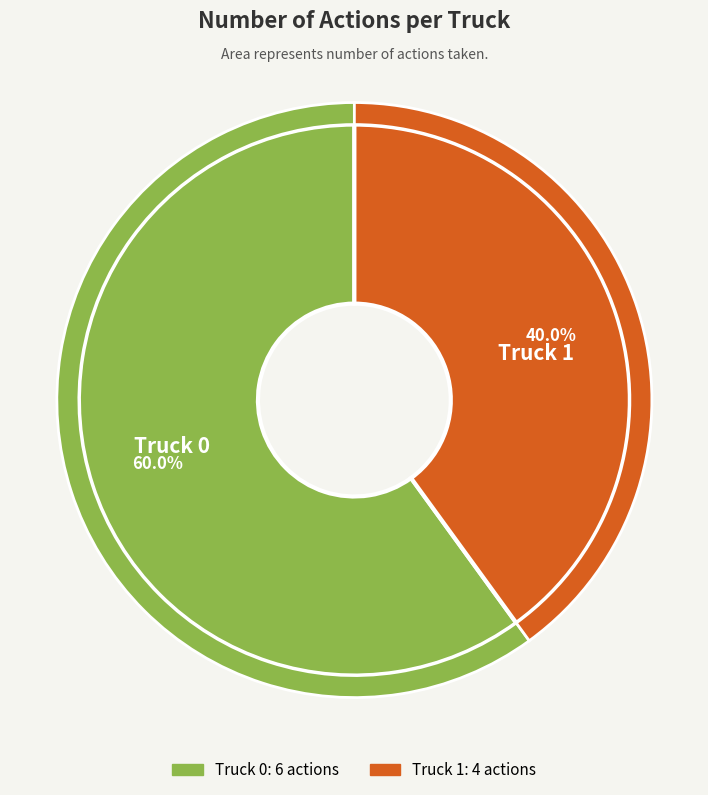

To the nearest percent, what percentage of the pie is Truck 0?

60%